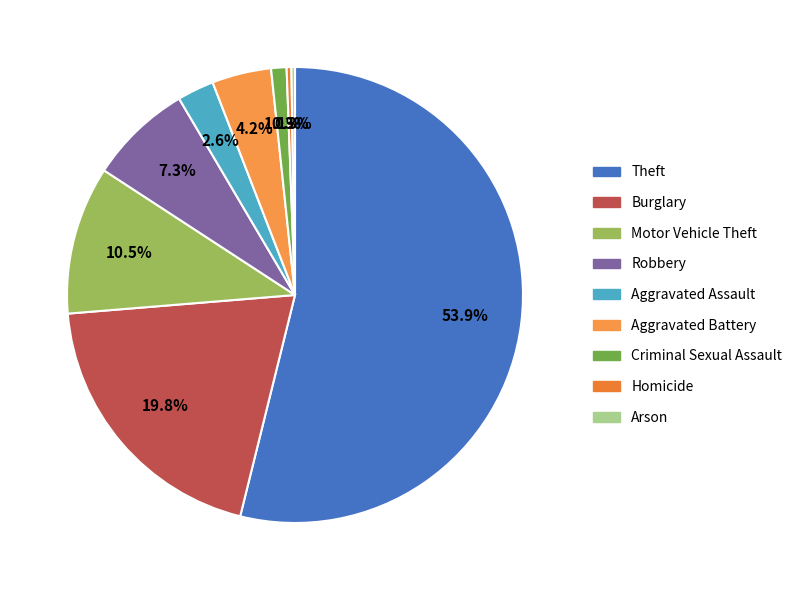

Between Homicide and Arson, which is larger?

Homicide